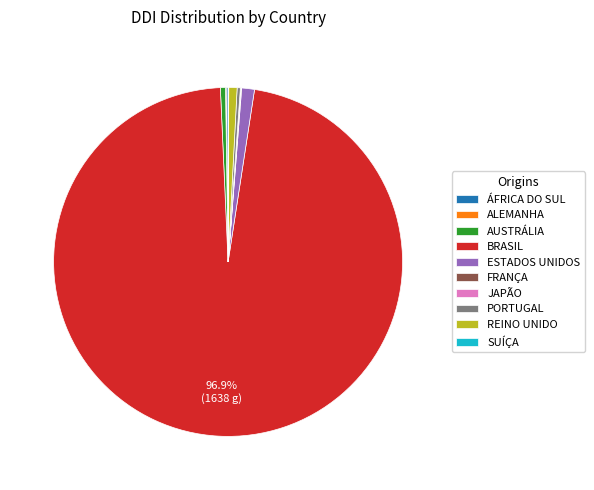

To the nearest percent, what is the difference between the largest and smallest slice percentages?

97%